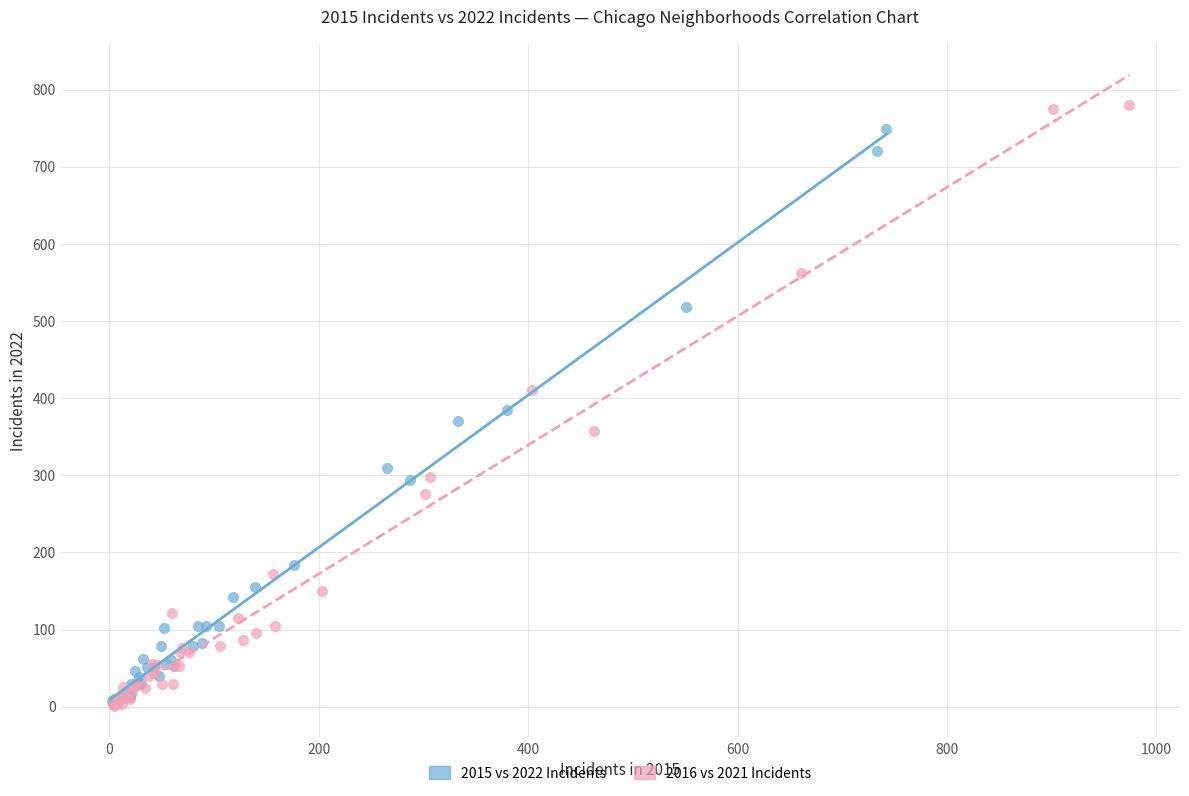

What are all the series names shown in the legend?

2015 vs 2022 Incidents, 2016 vs 2021 Incidents